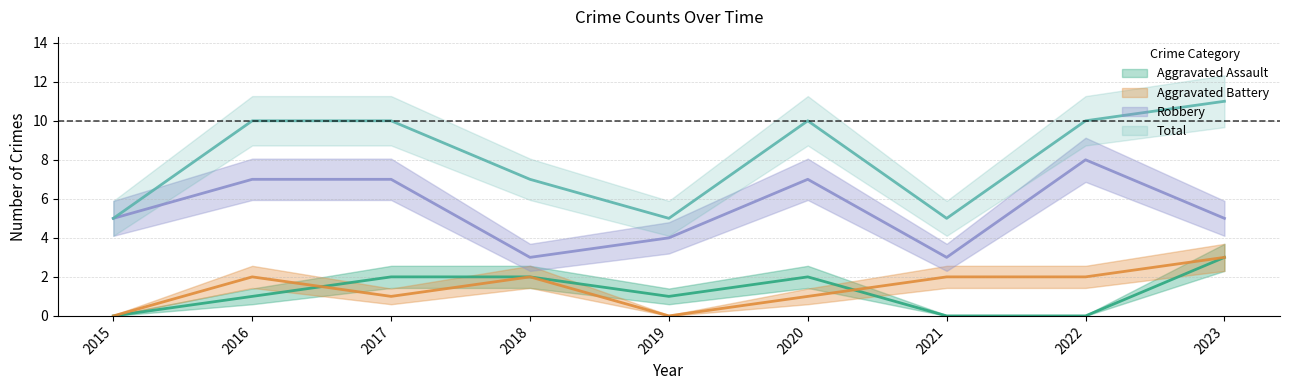

Is the value of Robbery at 2017 greater than the value of Aggravated Assault at 2023?

Yes